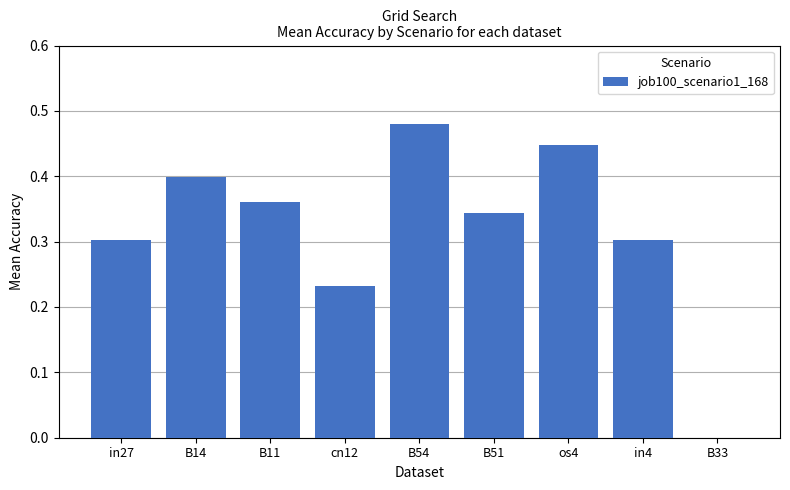

Is it true that the value at B11 is 0.5?

False